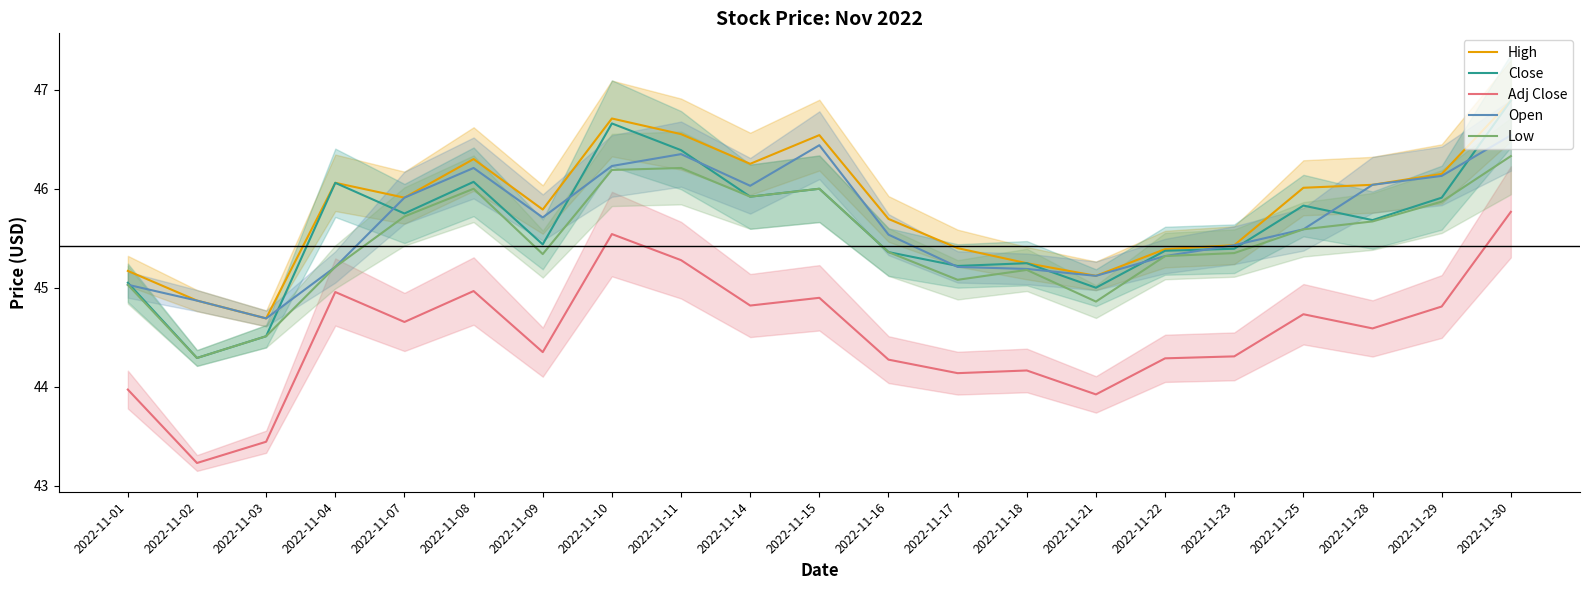

True or false: Open and Low cross at least once.

False